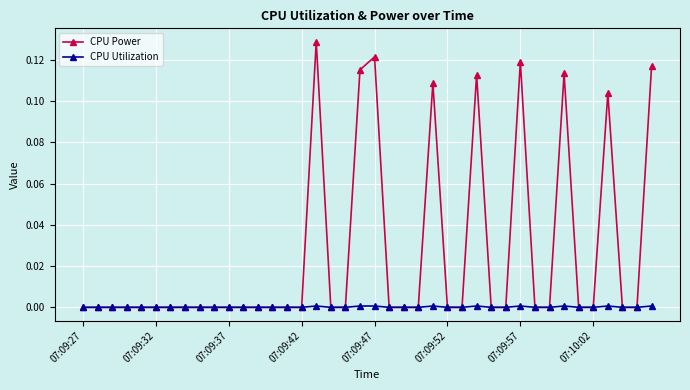

True or false: CPU Power has more than 1 points higher than both neighbors.

True